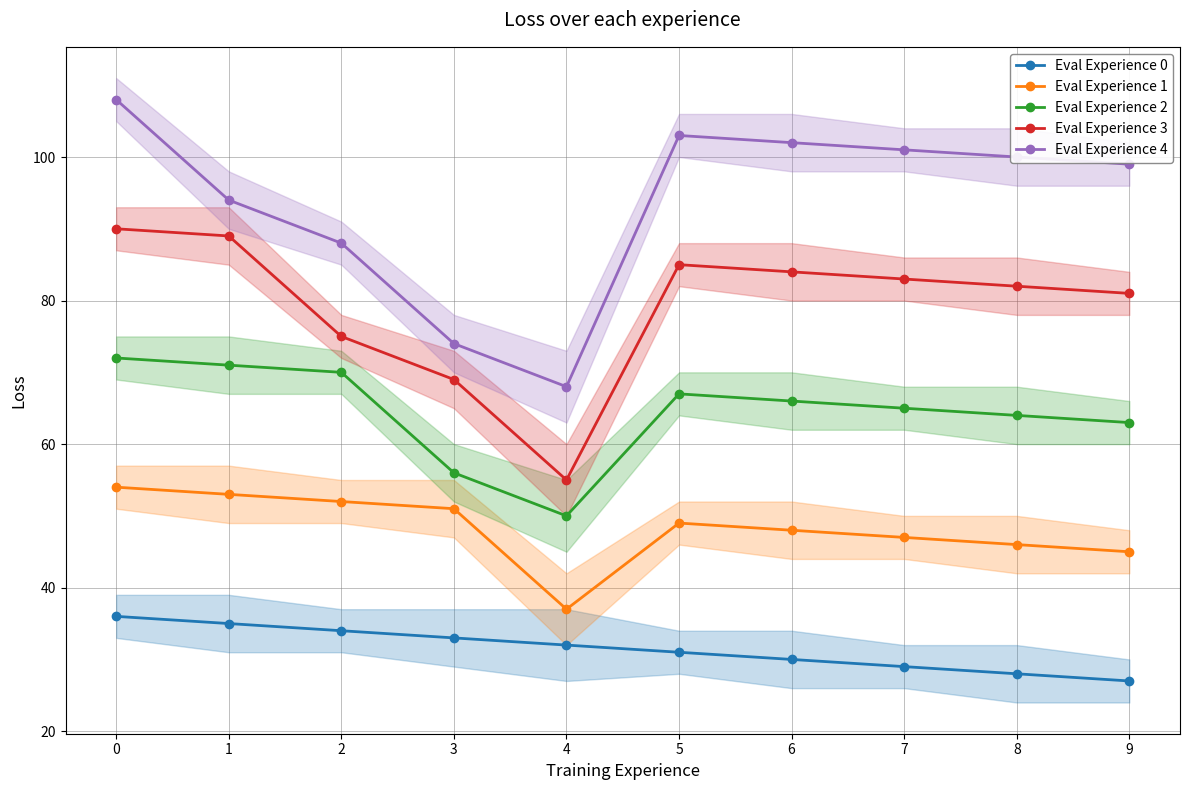

Which series changed the most between 4 and 9?

Eval Experience 4